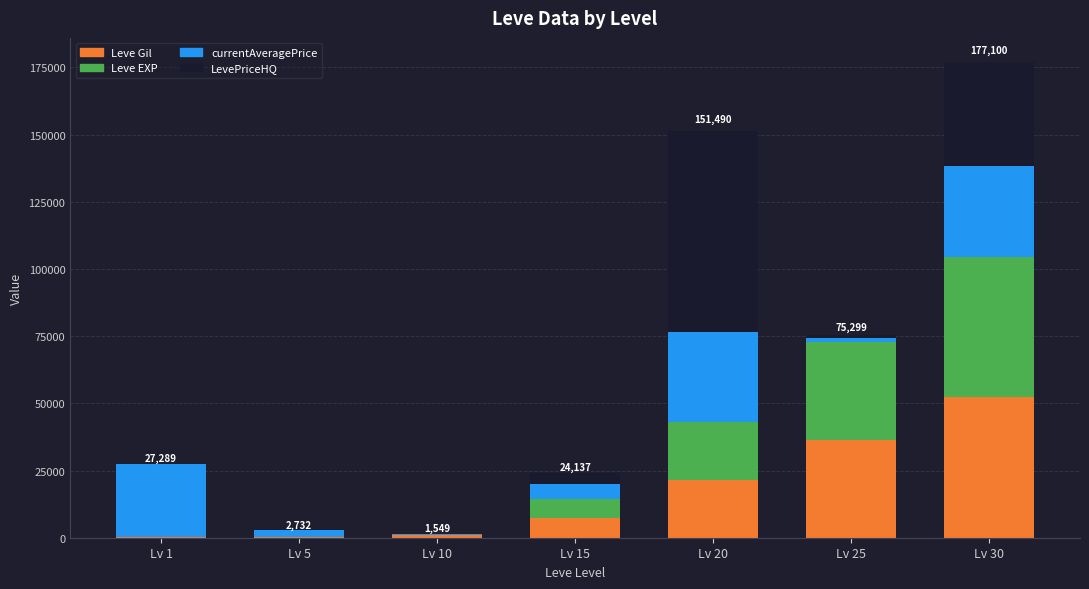

At which category is the sum across all series the highest?

Lv 30